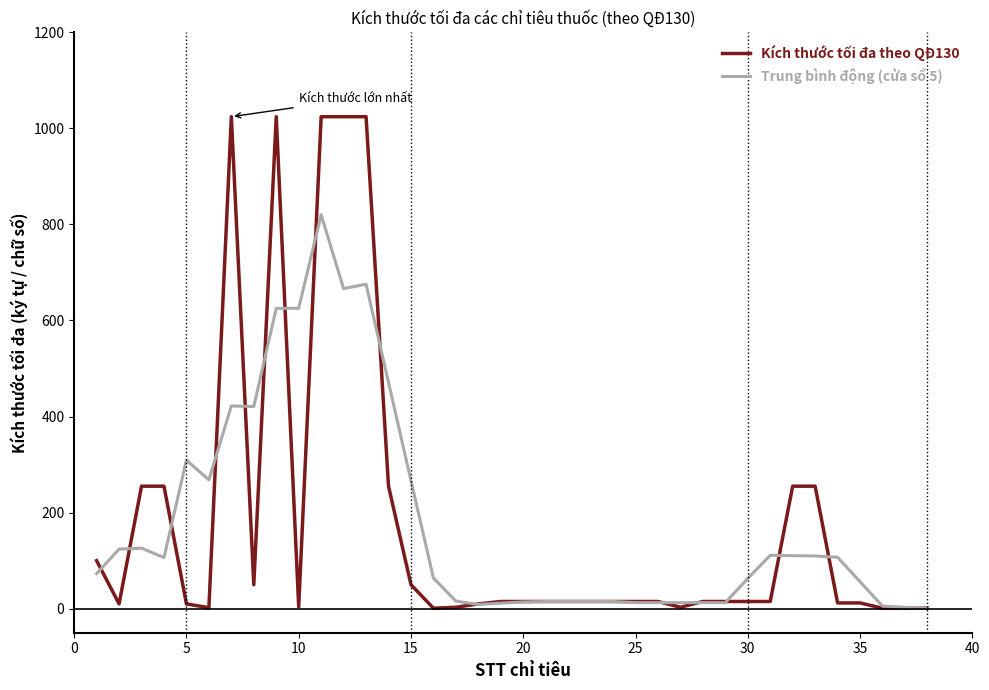

Which series has the widest spread of values?

Kích thước tối đa theo QĐ130